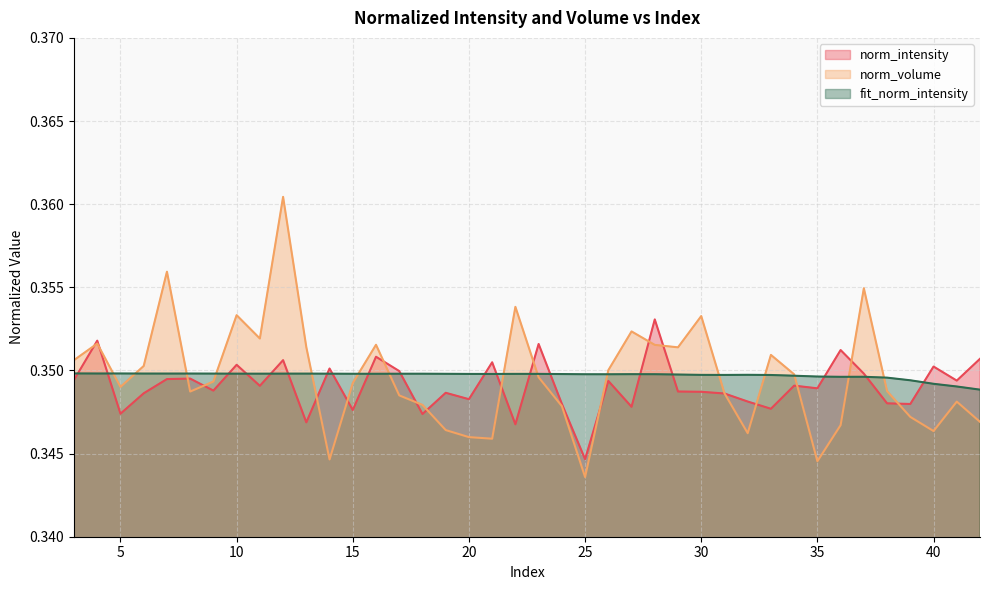

Which series has the largest total across all categories?

fit_norm_intensity